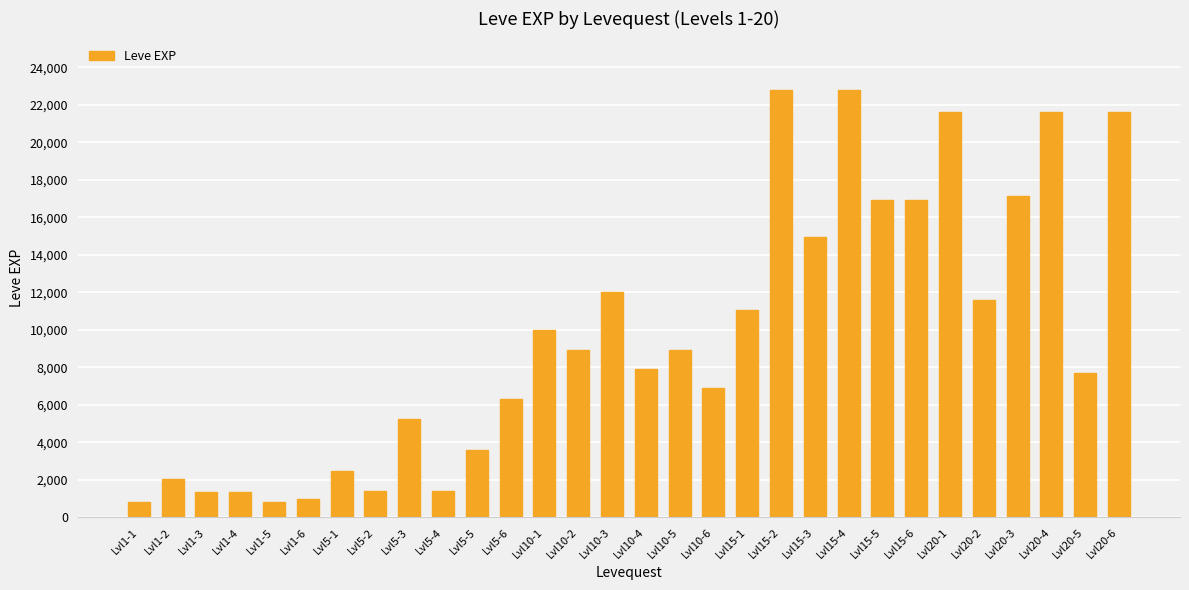

The chart shows a value of 21600 at Lvl20-4. True or false?

True